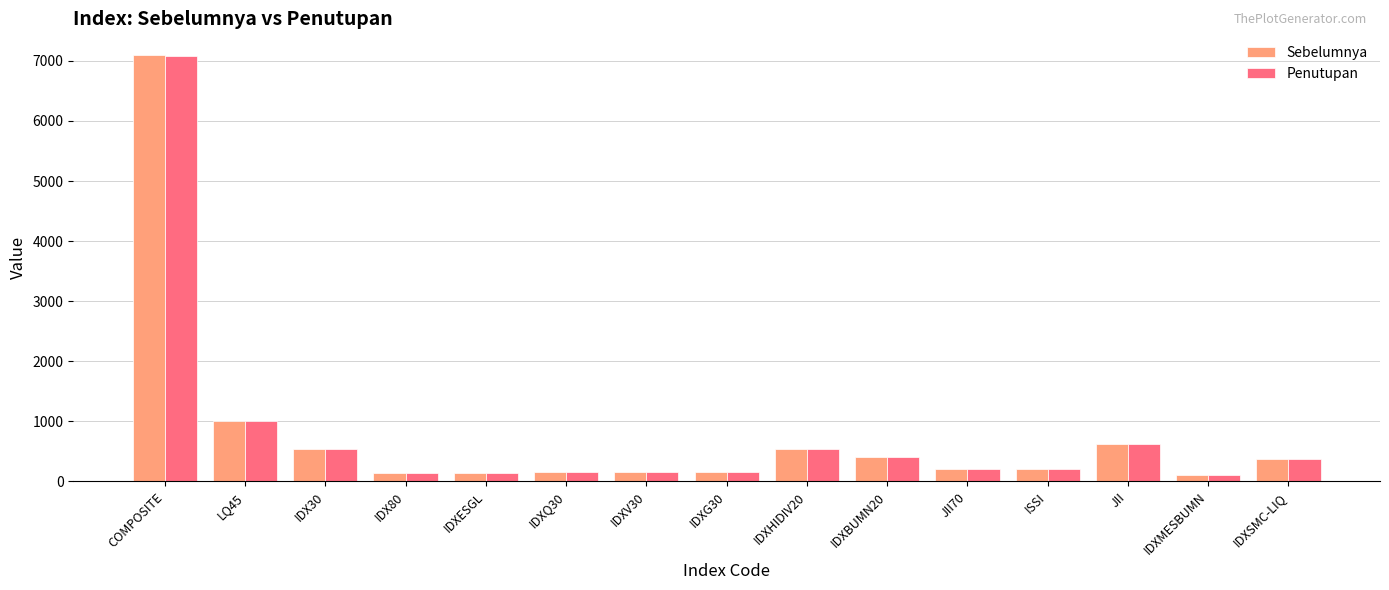

True or false: Penutupan has a value of 373.2 at IDXSMC-LIQ.

True